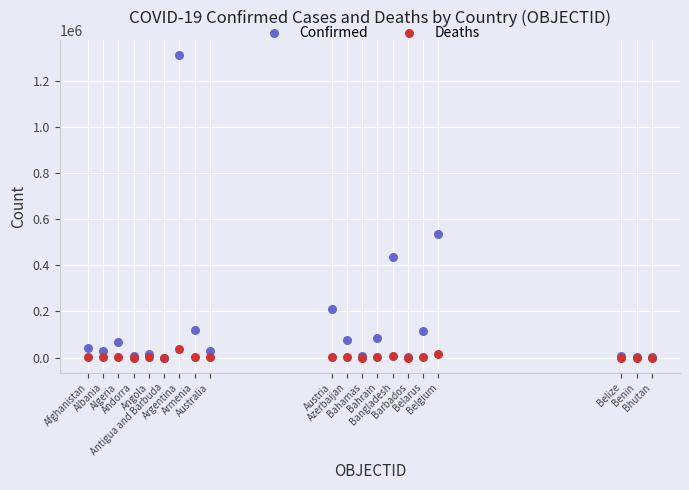

Which series has the widest spread of Y values?

Confirmed